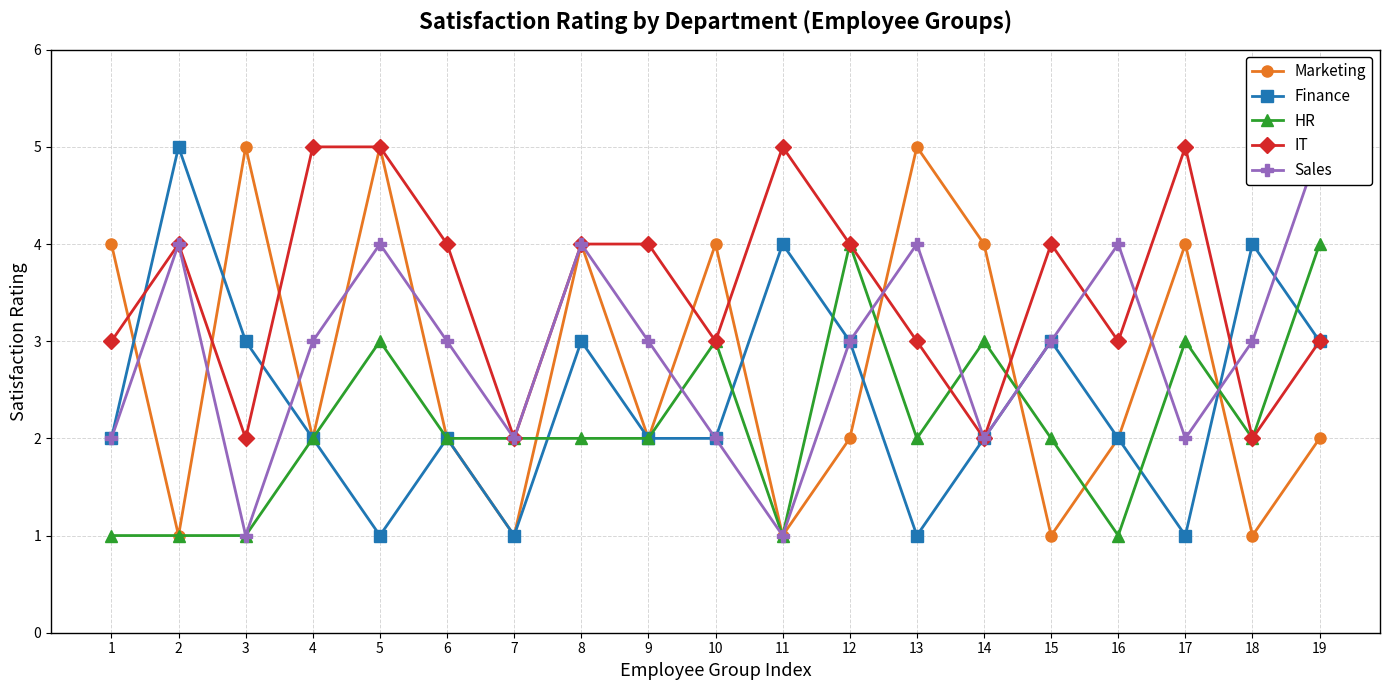

What is the value of the IT point at the 4th from the left?

5